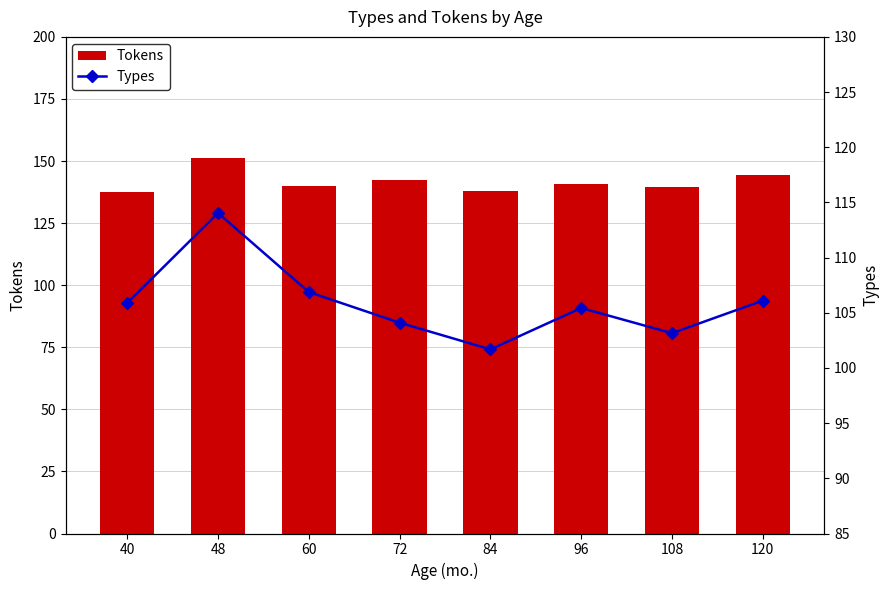

List the series in order of their overall mean, highest first.

Tokens, Types